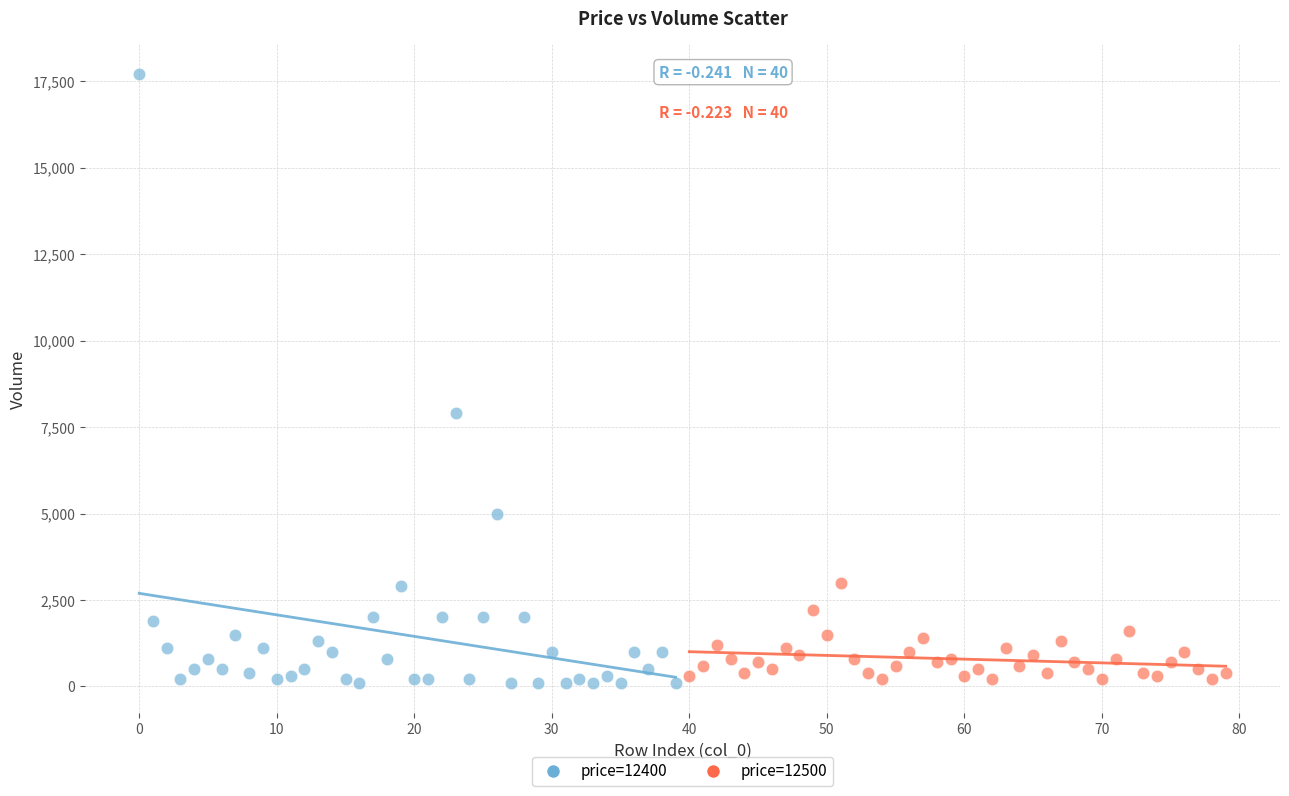

What are all the series names shown in the legend?

price=12400, price=12500